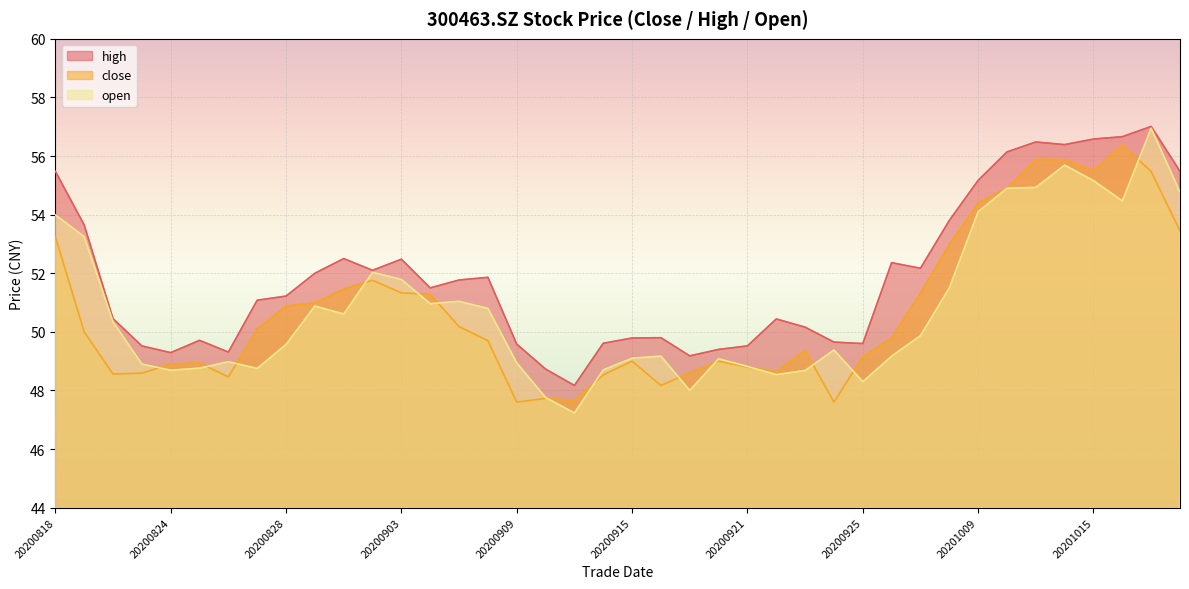

True or false: high and close cross at least once.

False